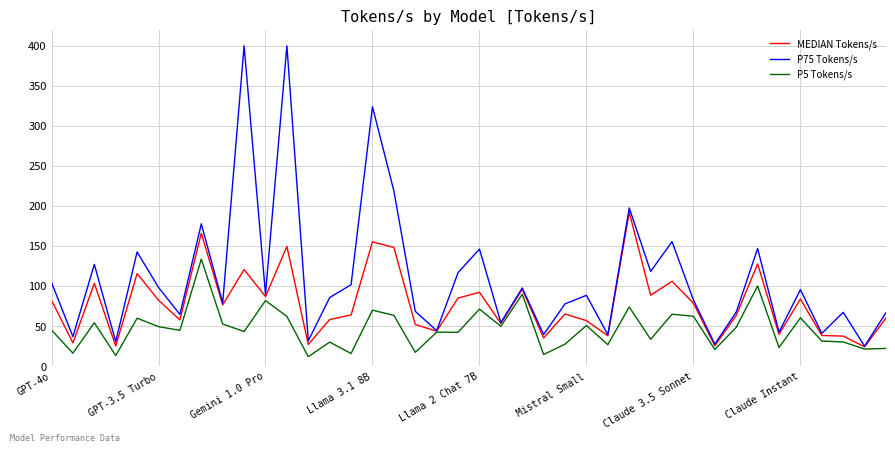

What is the minimum value shown in the chart?

11.7